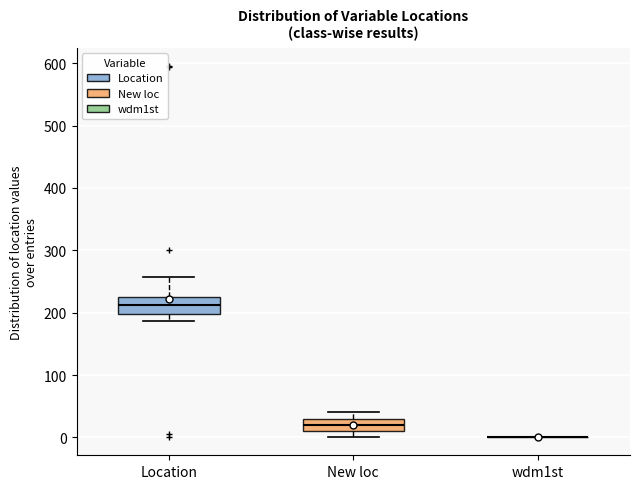

Reading left to right, transcribe this box plot: for each box, give where its median line is, the range the box spans, and where its two whiskers end, as read against the y-axis. The values are not printed on the chart, so give them approximately, as read against the axis.

Location: median 210, box 200 to 230, whiskers 190 to 260
New loc: median 20, box 10 to 30, whiskers 0 to 40
wdm1st: box collapsed to a line at 0, whiskers 0 to 0